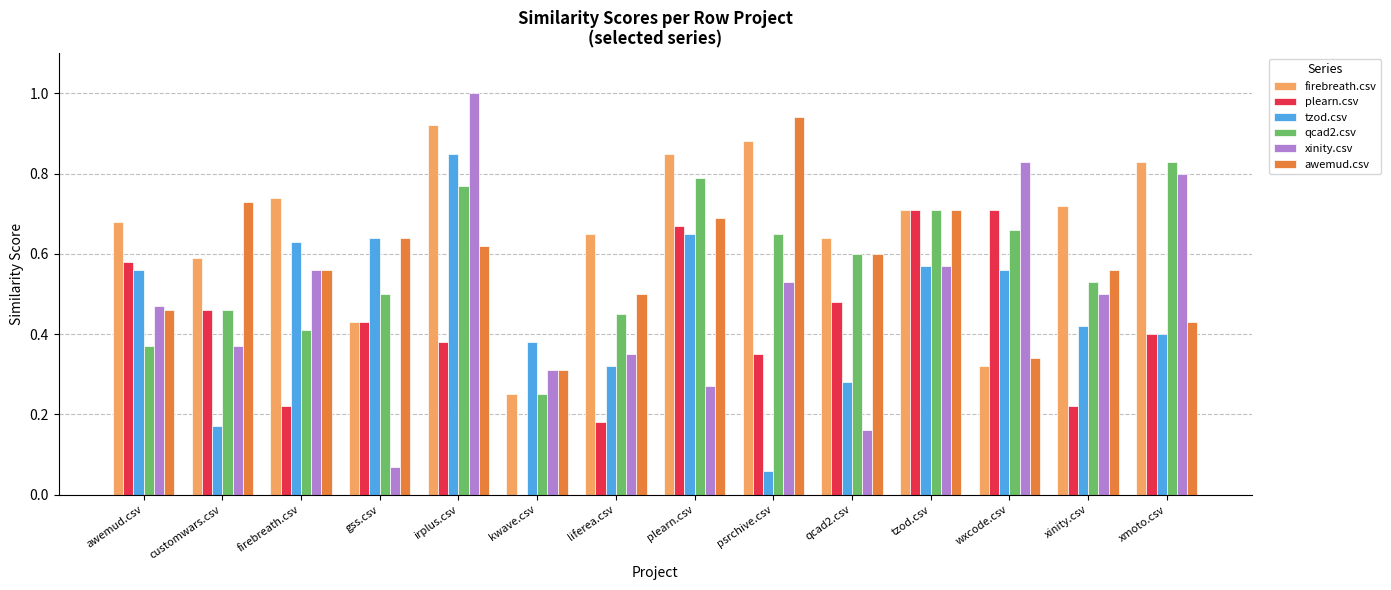

Is it true that xinity.csv equals 0.3 at plearn.csv?

True